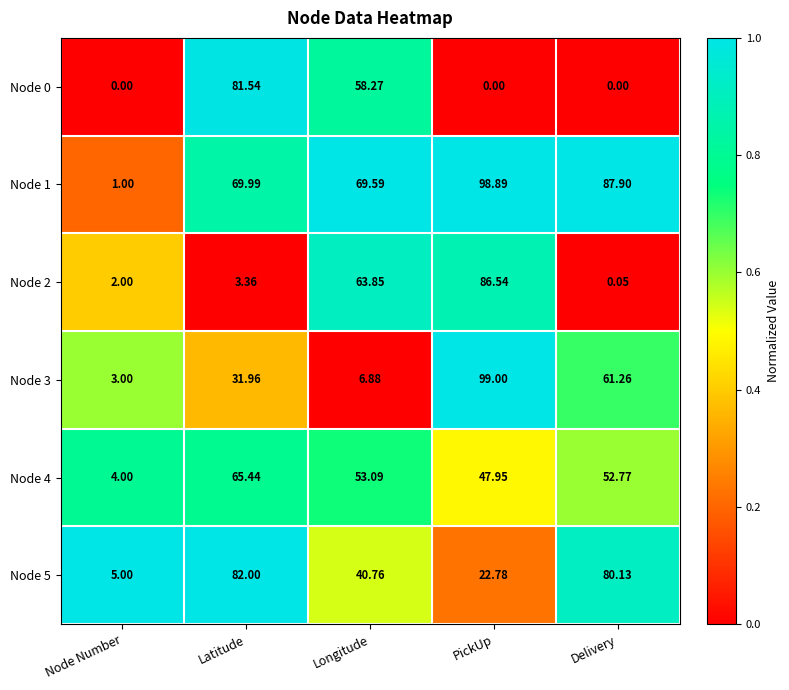

Rank the categories by Node 5 value from lowest to highest.

Node Number, PickUp, Longitude, Delivery, Latitude